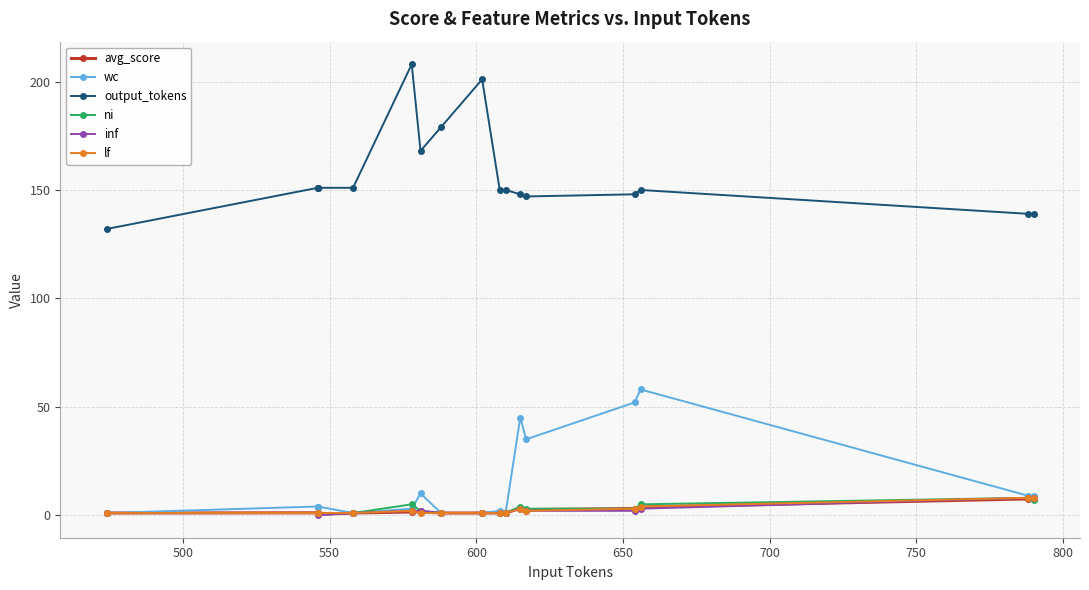

What is the sum of the lf values at 750 and 650?

2.0